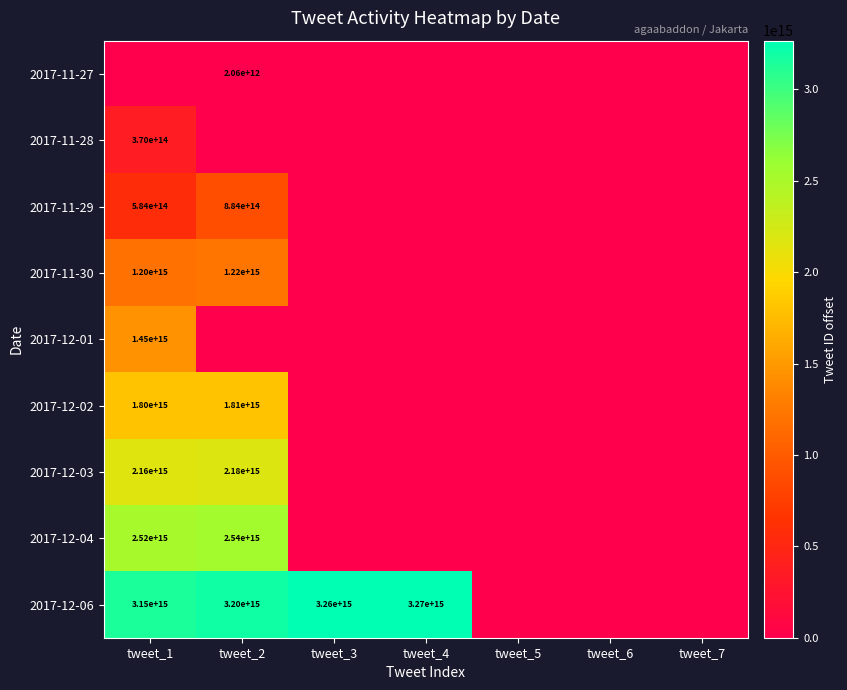

Which label corresponds to the smallest value in the chart?

tweet_1